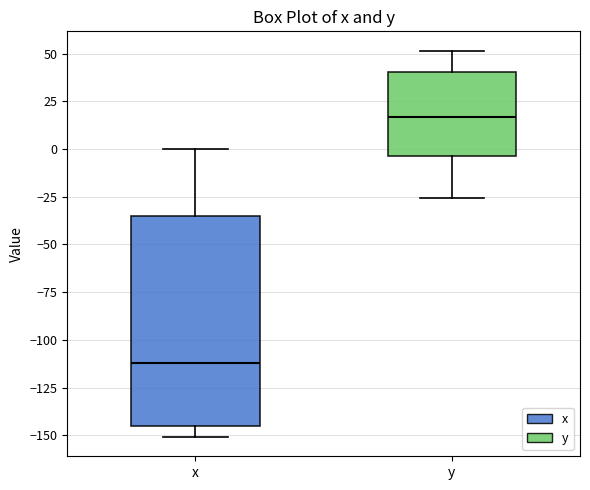

Which box has the lowest median line?

x